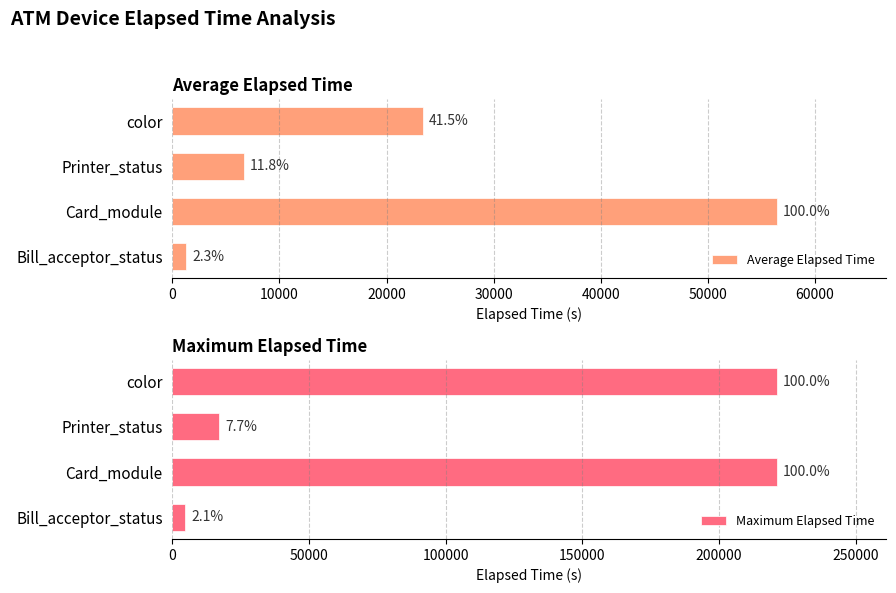

How many groups of bars are there?

4